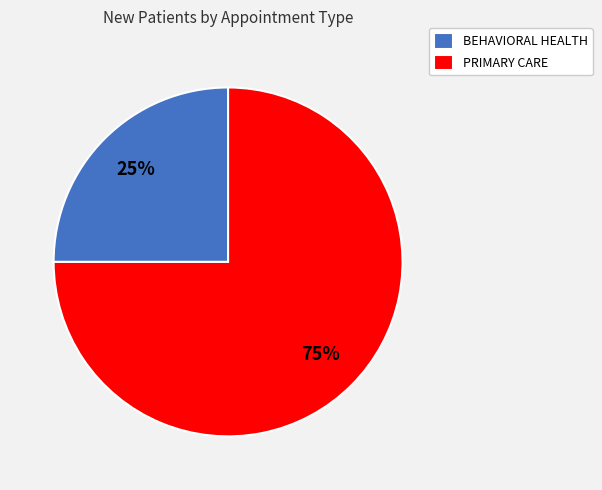

Do BEHAVIORAL HEALTH and PRIMARY CARE together represent more than half of the pie?

Yes